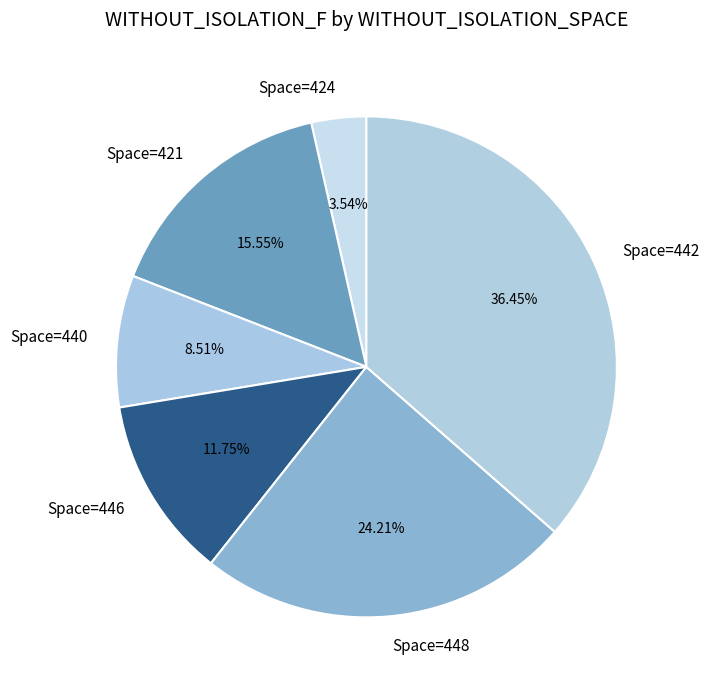

Does Space=446 account for over 50% of the chart?

No